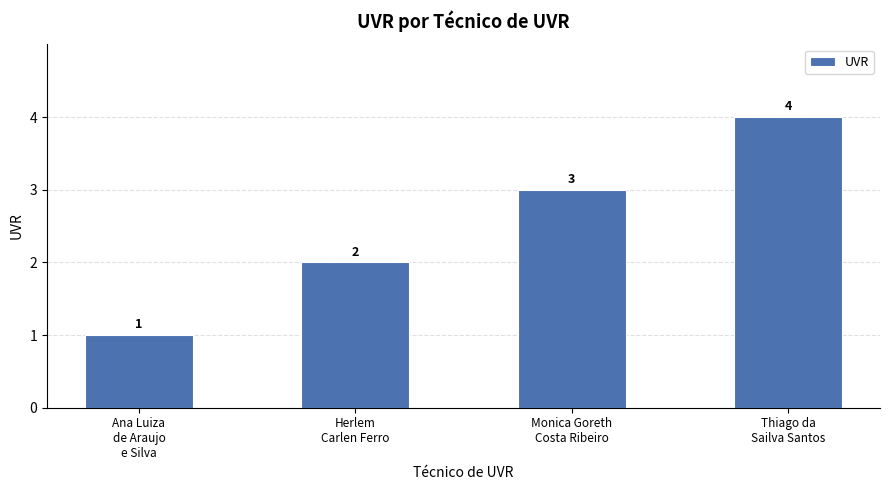

How many series are shown in this chart?

1